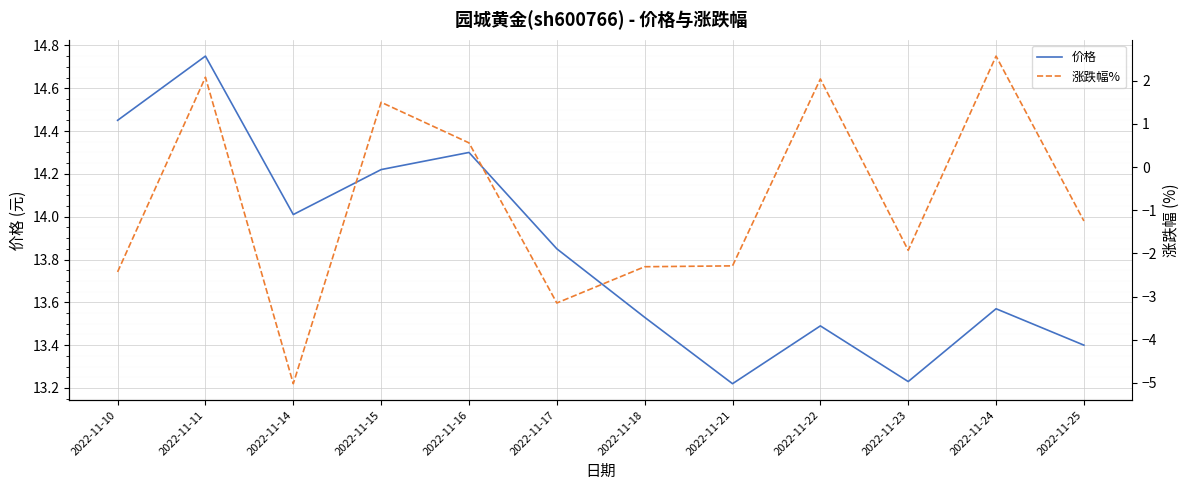

Where does the 涨跌幅% series first go above -1?

2022-11-11